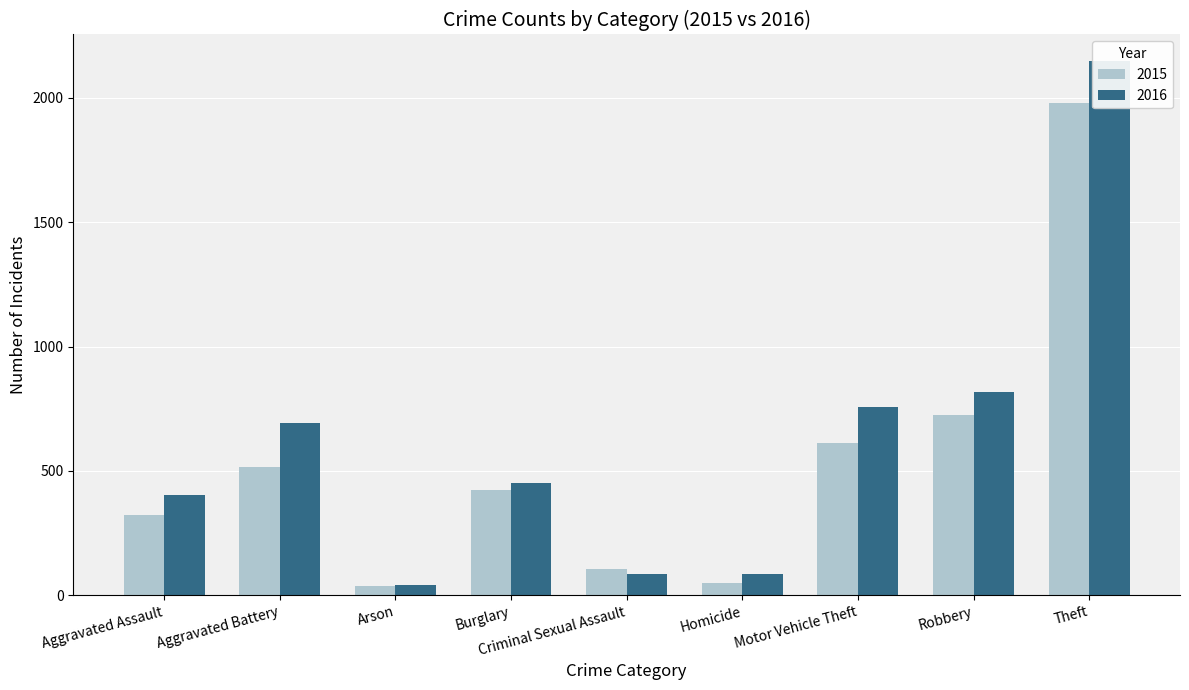

What position from the right is Homicide?

4